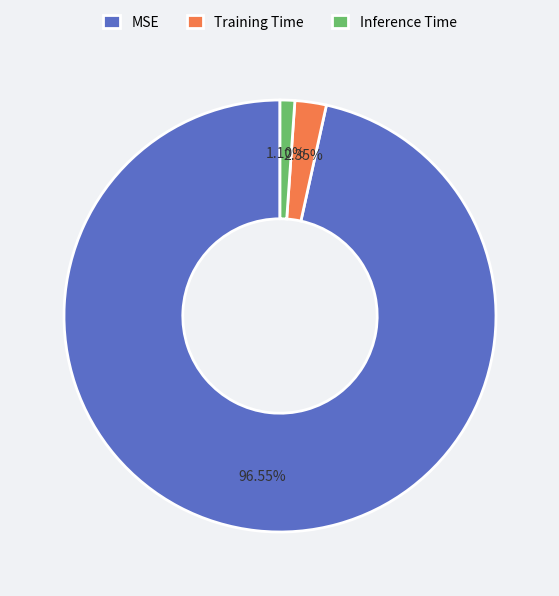

Count the number of slices in the pie.

3